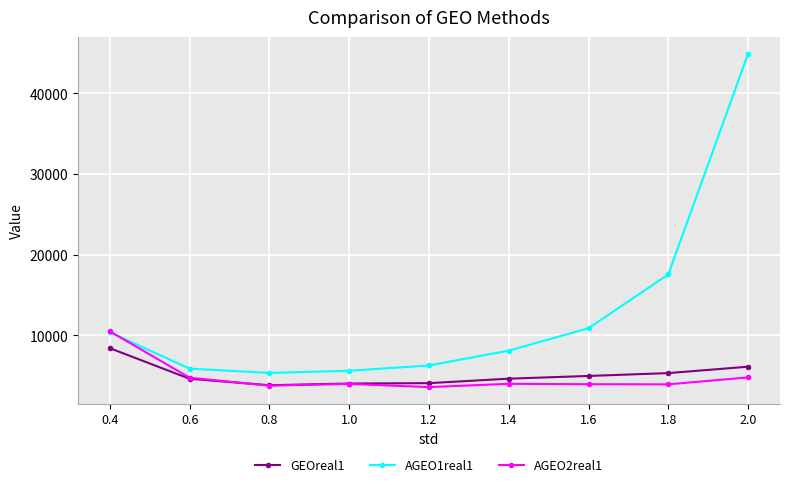

What is the minimum value shown in the chart?

3586